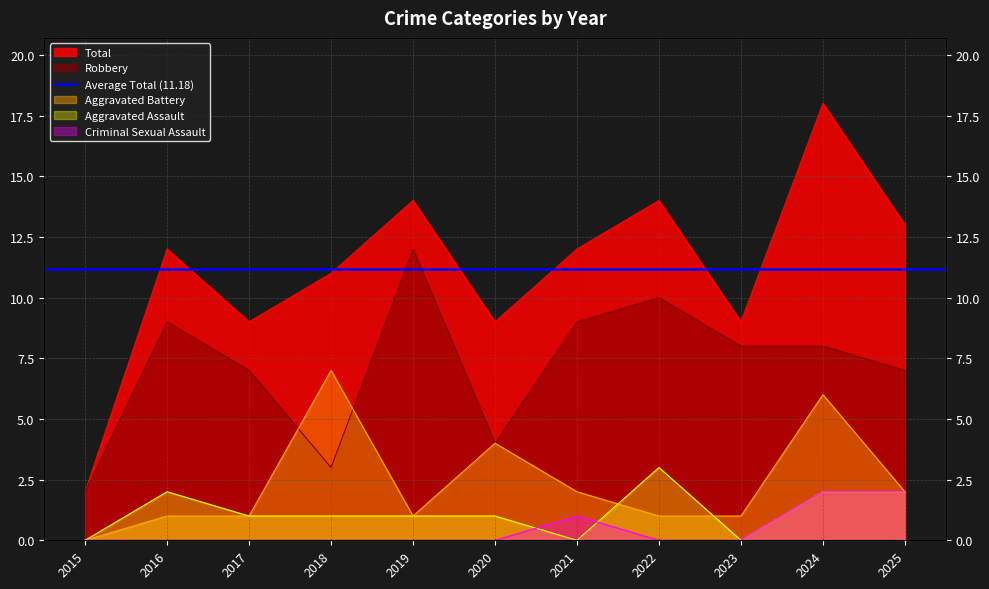

After their last crossing, which series has the higher values: Criminal Sexual Assault or Aggravated Assault?

Aggravated Assault